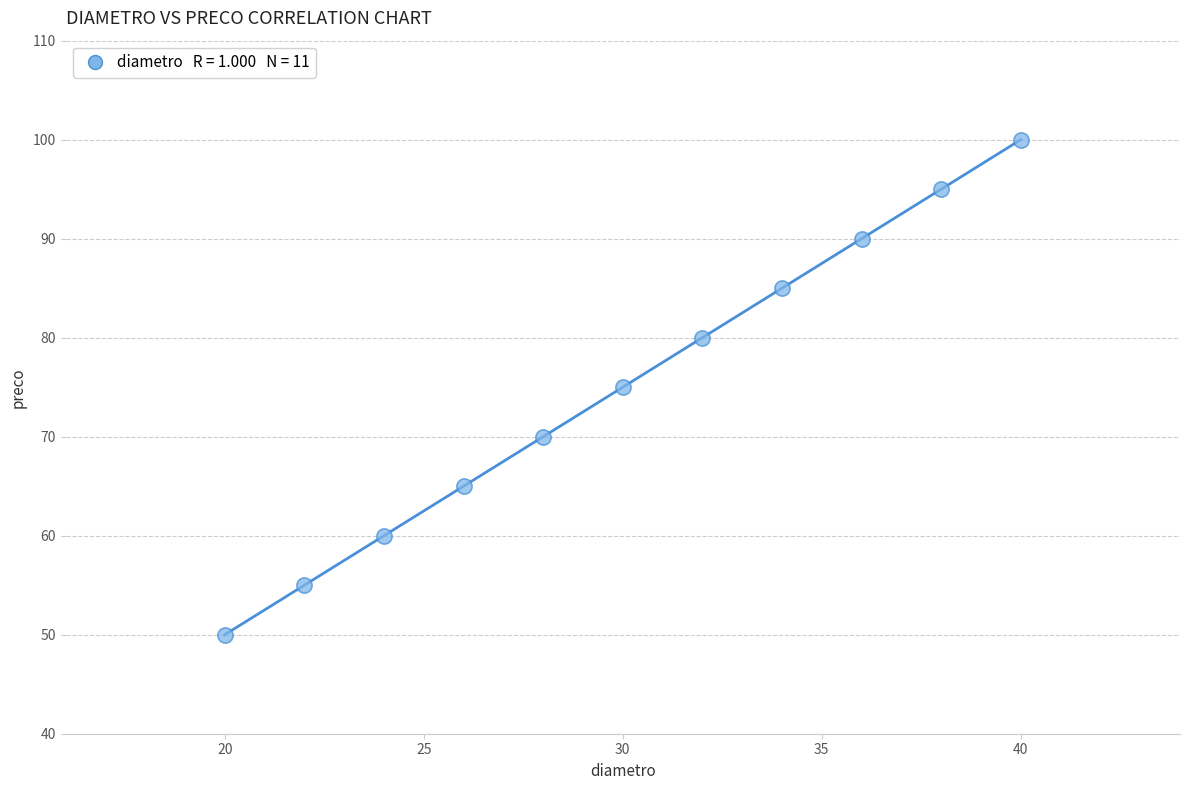

What is the range of X values (max minus min)?

20